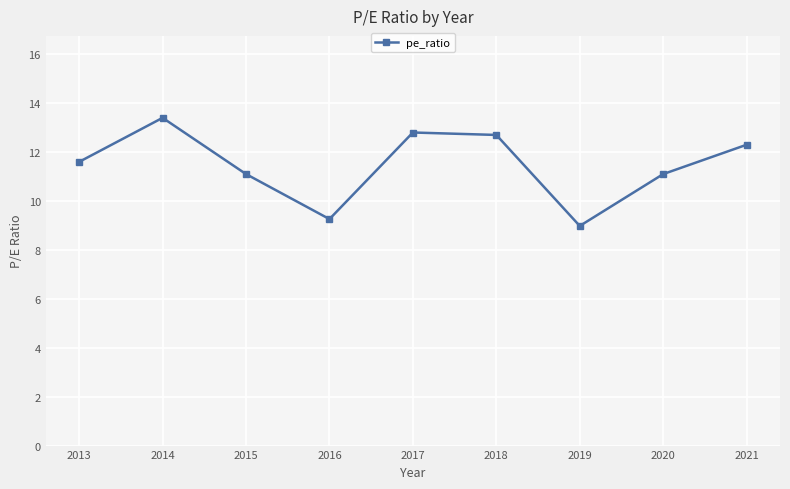

Where is the first local maximum?

2014